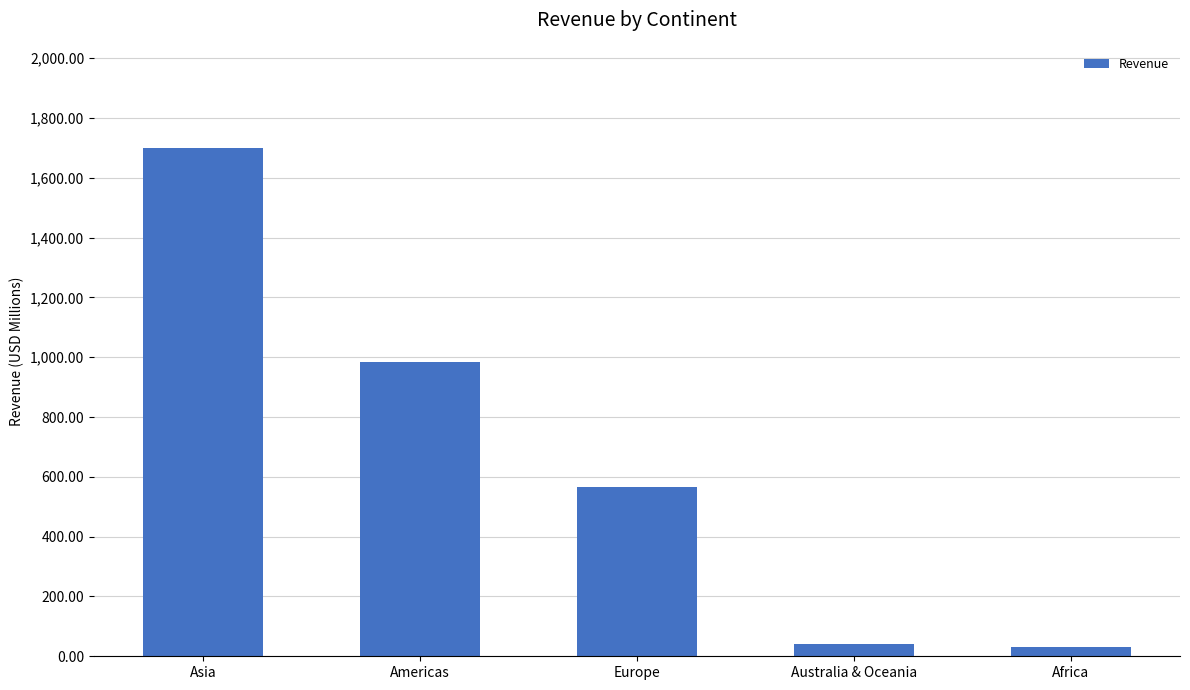

What is the label of the 4th bar from the right?

Americas